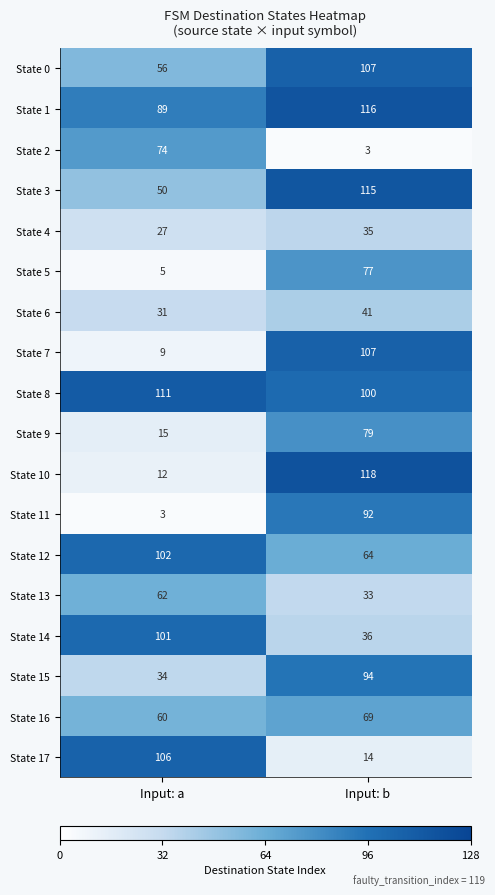

What is the difference between the highest and lowest values at Input: b?

115